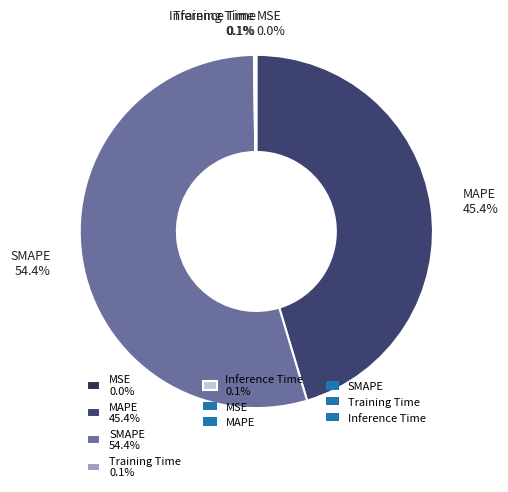

Does SMAPE 54.4% represent more than half of the total?

Yes